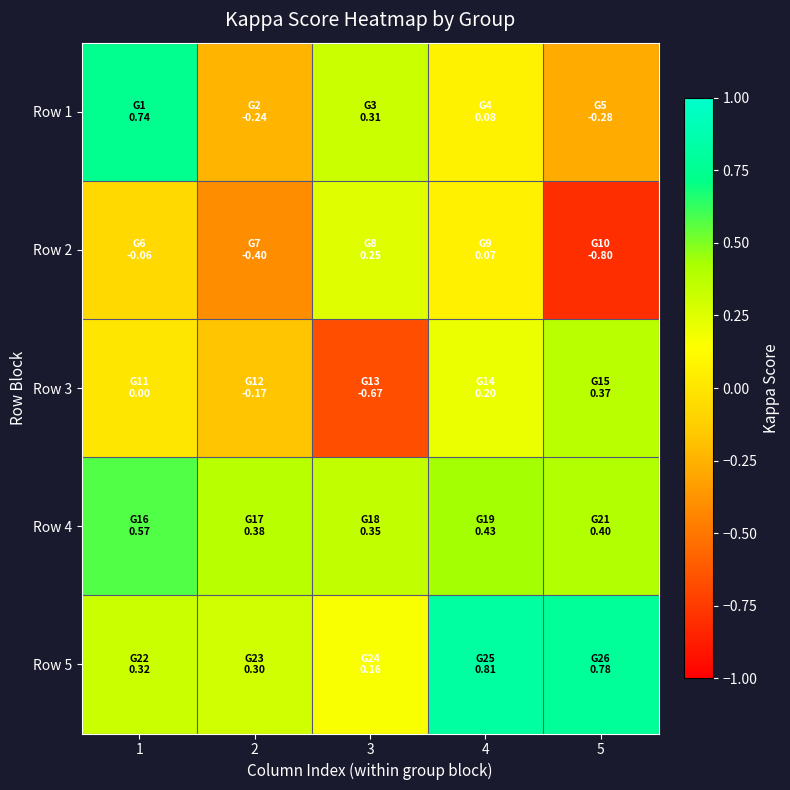

Reading right to left, what are all the values shown in this chart?

Row 1: 5=-0.3	4=0.1	3=0.3	2=-0.2	1=0.7
Row 2: 5=-0.8	4=0.1	3=0.2	2=-0.4	1=-0.1
Row 3: 5=0.4	4=0.2	3=-0.7	2=-0.2	1=0.0
Row 4: 5=0.4	4=0.4	3=0.4	2=0.4	1=0.6
Row 5: 5=0.8	4=0.8	3=0.2	2=0.3	1=0.3